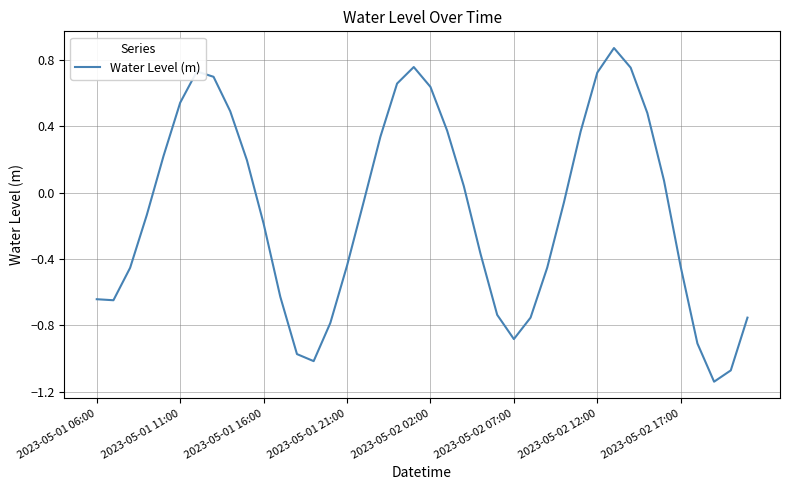

Does the chart have visible grid lines?

Yes